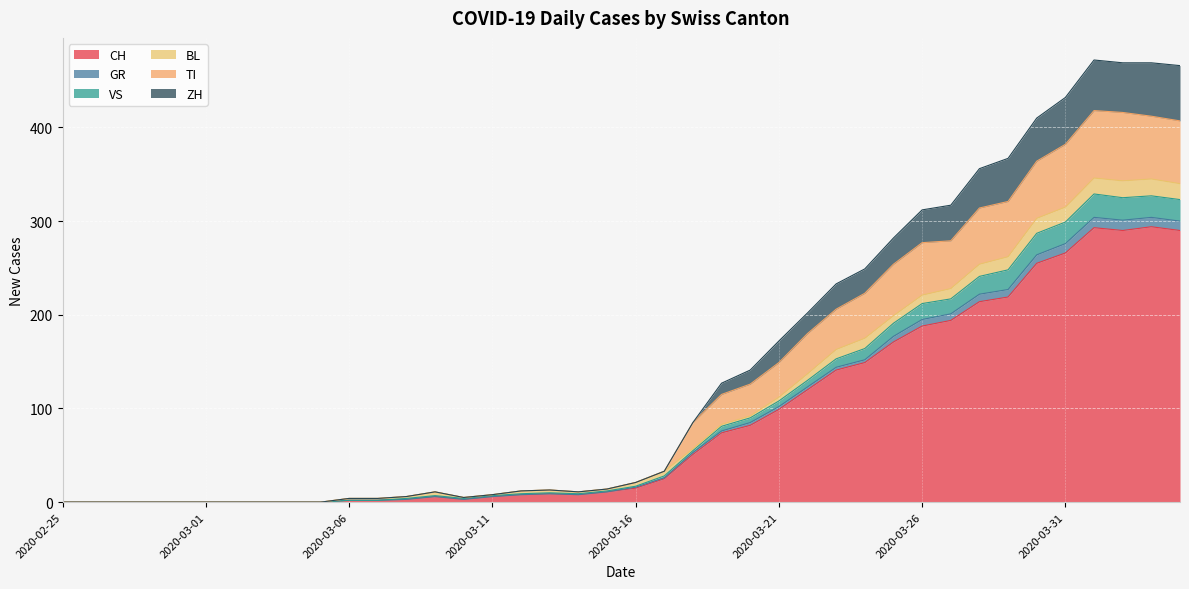

How many data points does each series have?

40